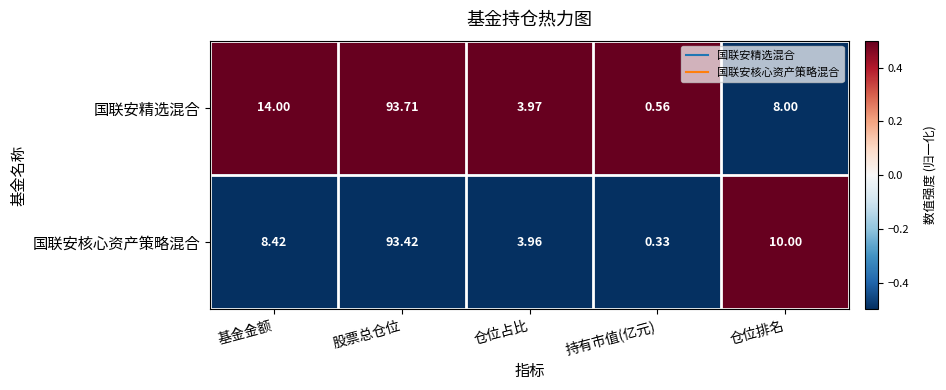

At which label is 国联安精选混合 closest to 47?

基金金额